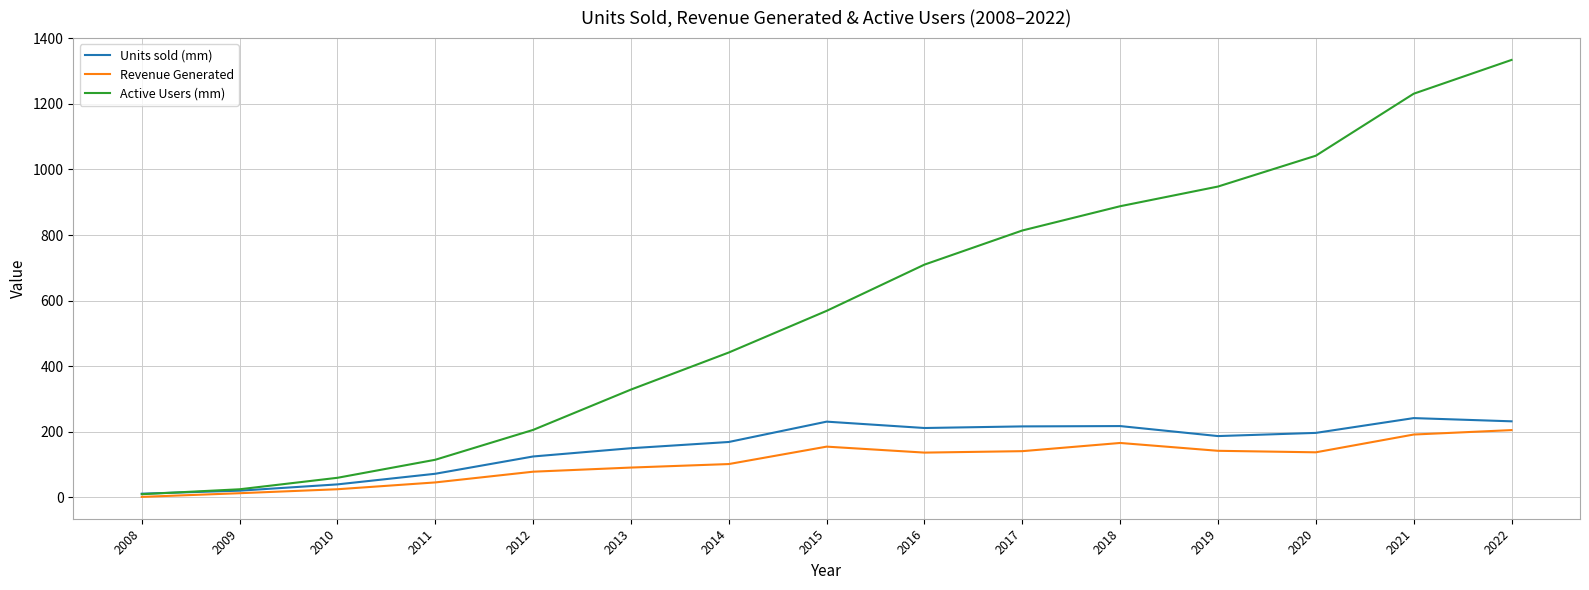

How many lines are shown in the chart?

3